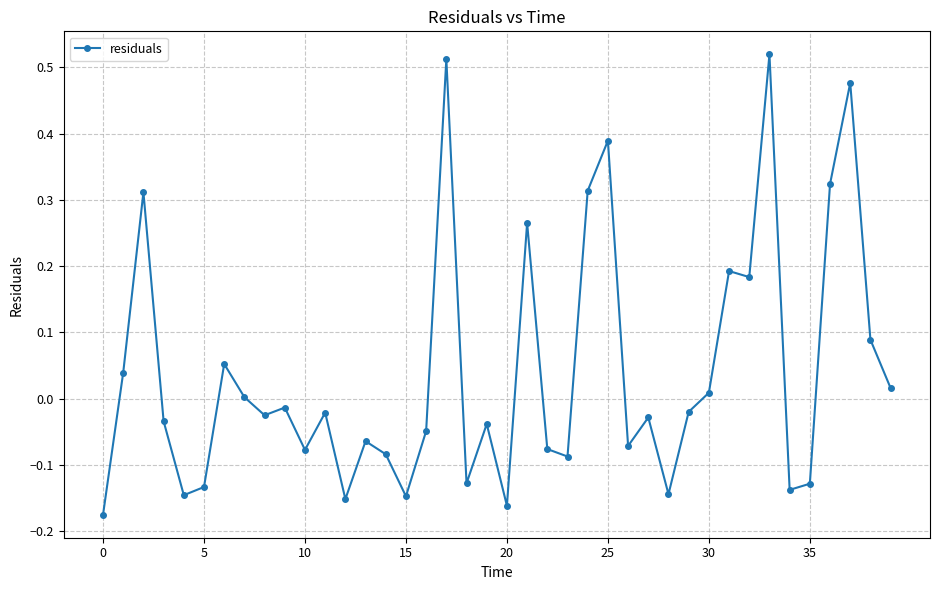

How many series are shown in this chart?

1